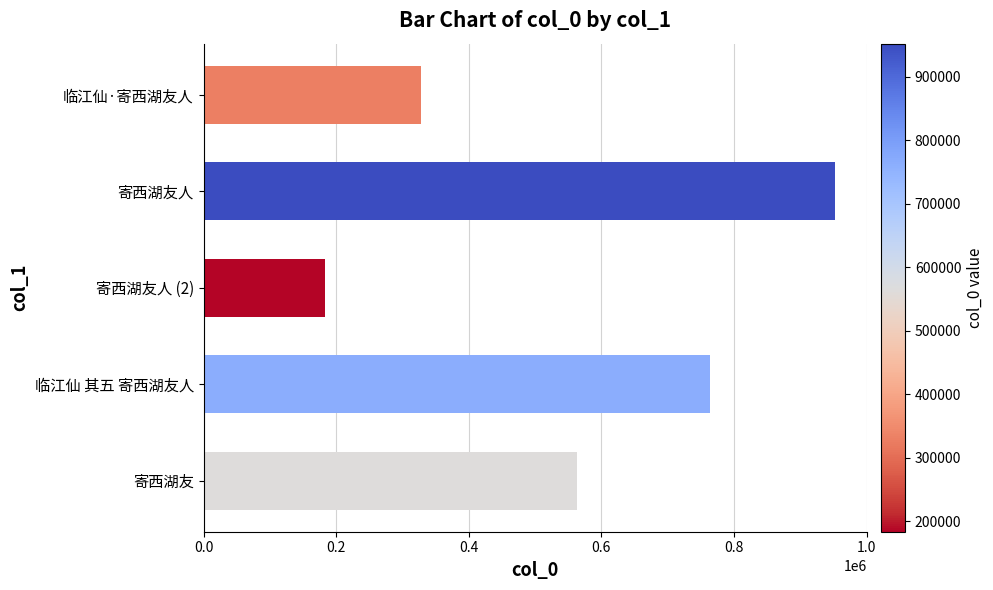

What is the ratio of the value at 临江仙·寄西湖友人 to the value at 临江仙 其五 寄西湖友人?

0.4